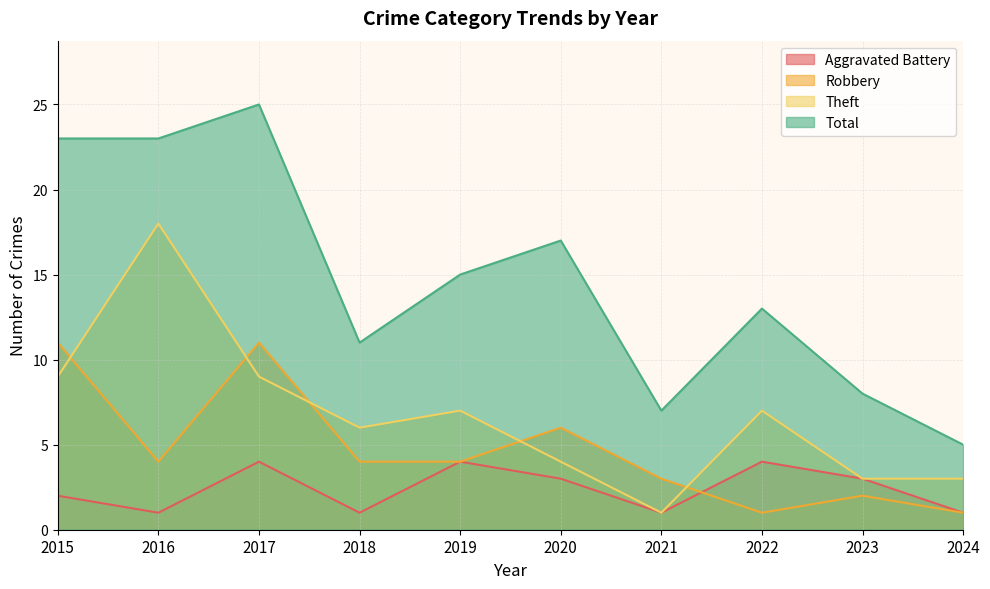

What are all the series names shown in the legend?

Aggravated Battery, Robbery, Theft, Total